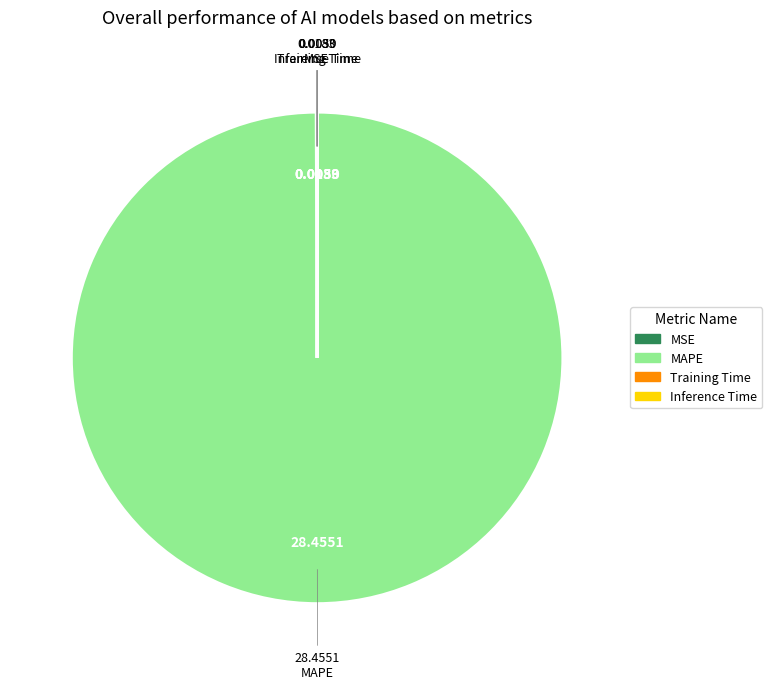

Which category accounts for the majority?

MAPE